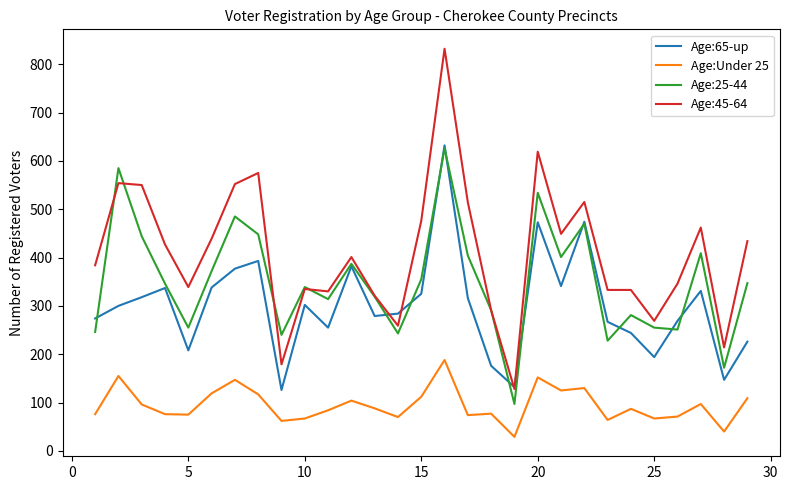

Which series has the largest total across all categories?

Age:45-64